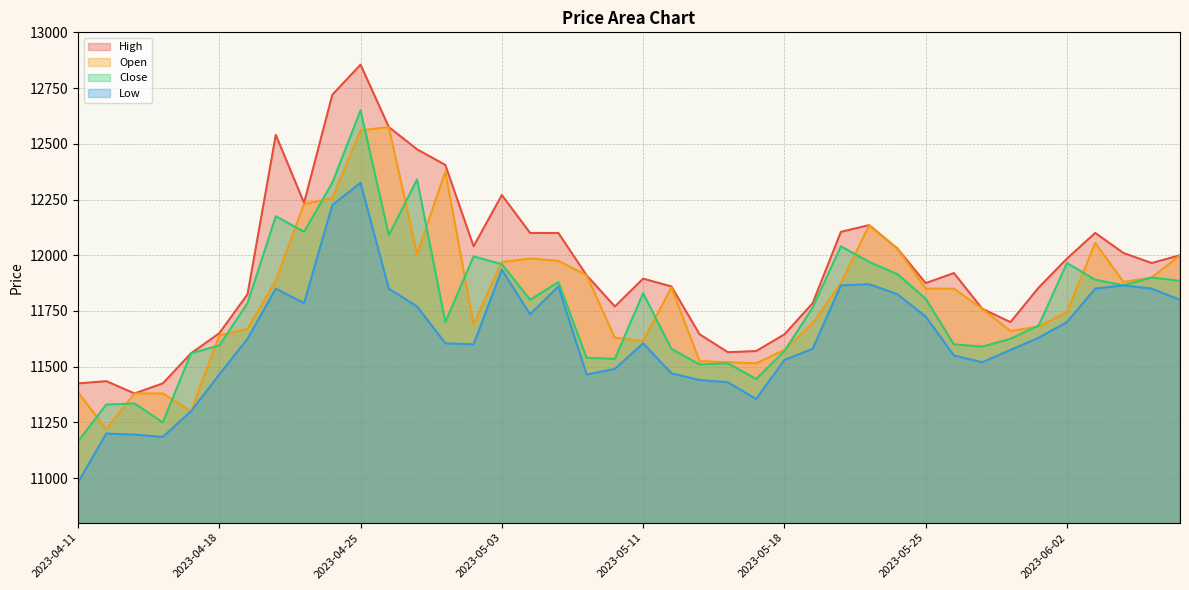

At 2023-05-30, list the series in order from largest to smallest.

High, Open, Close, Low